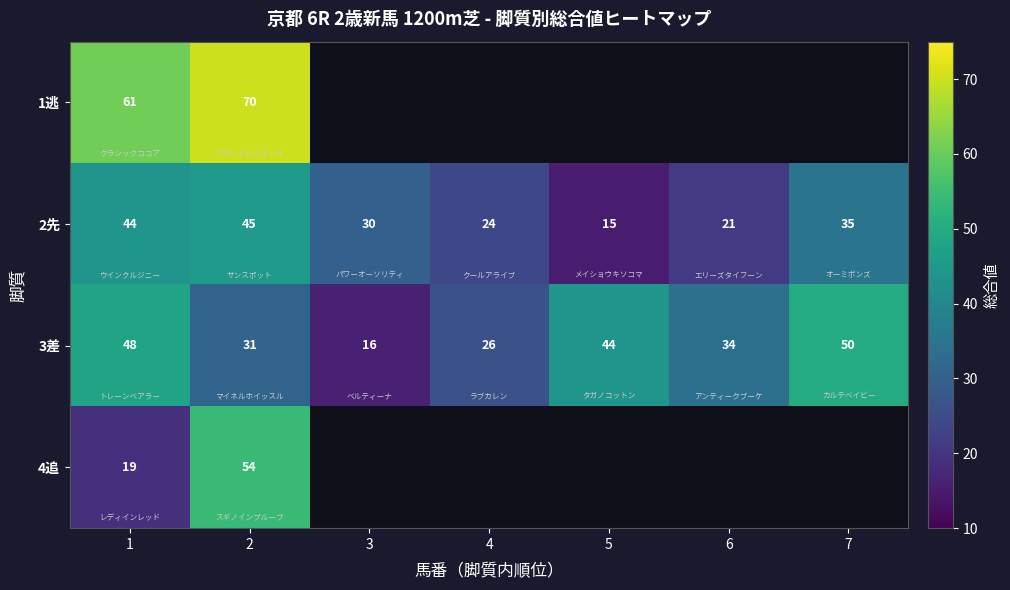

Is the value of 4追 at 1 greater than the value of 2先 at 1?

No